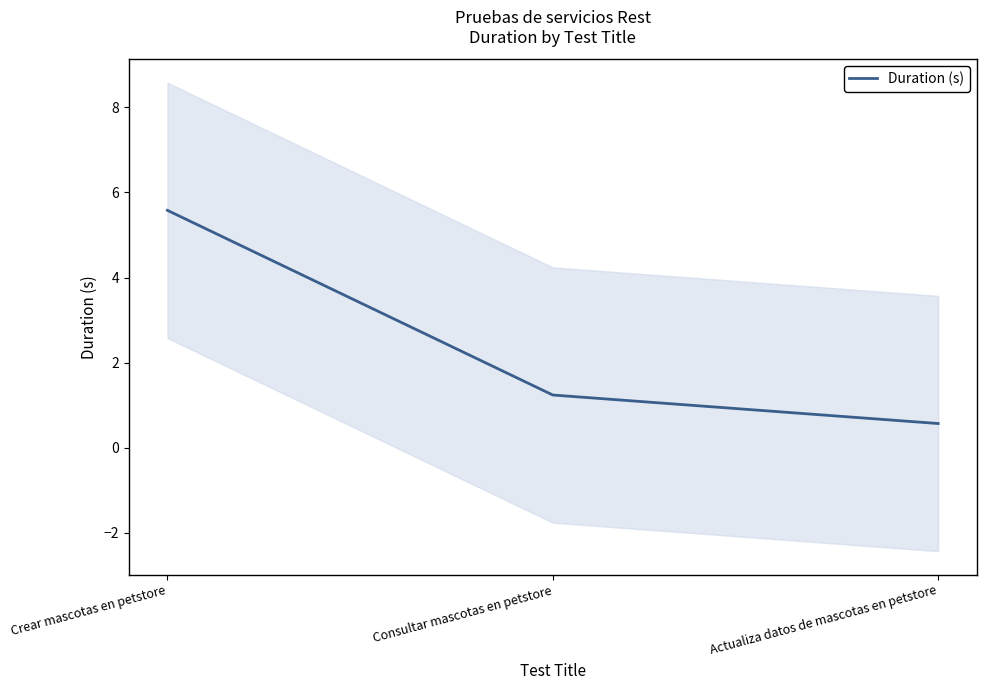

Reading left to right, extract all data points from this chart.

5.6	1.2	0.6